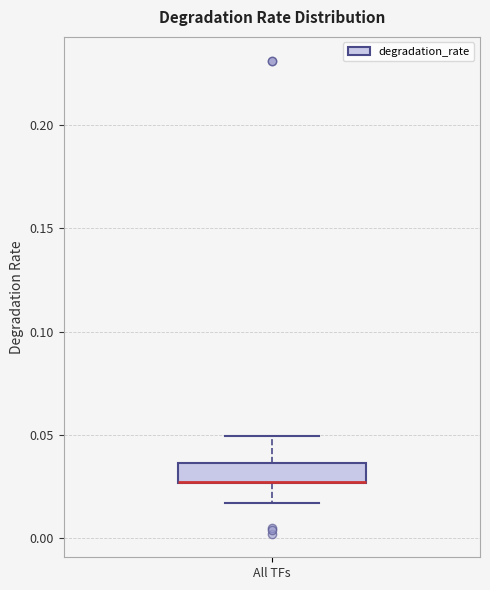

Where does the lower whisker of the box for All TFs end on the y-axis? The values are not printed on the chart, so give them approximately, as read against the axis.

0.015